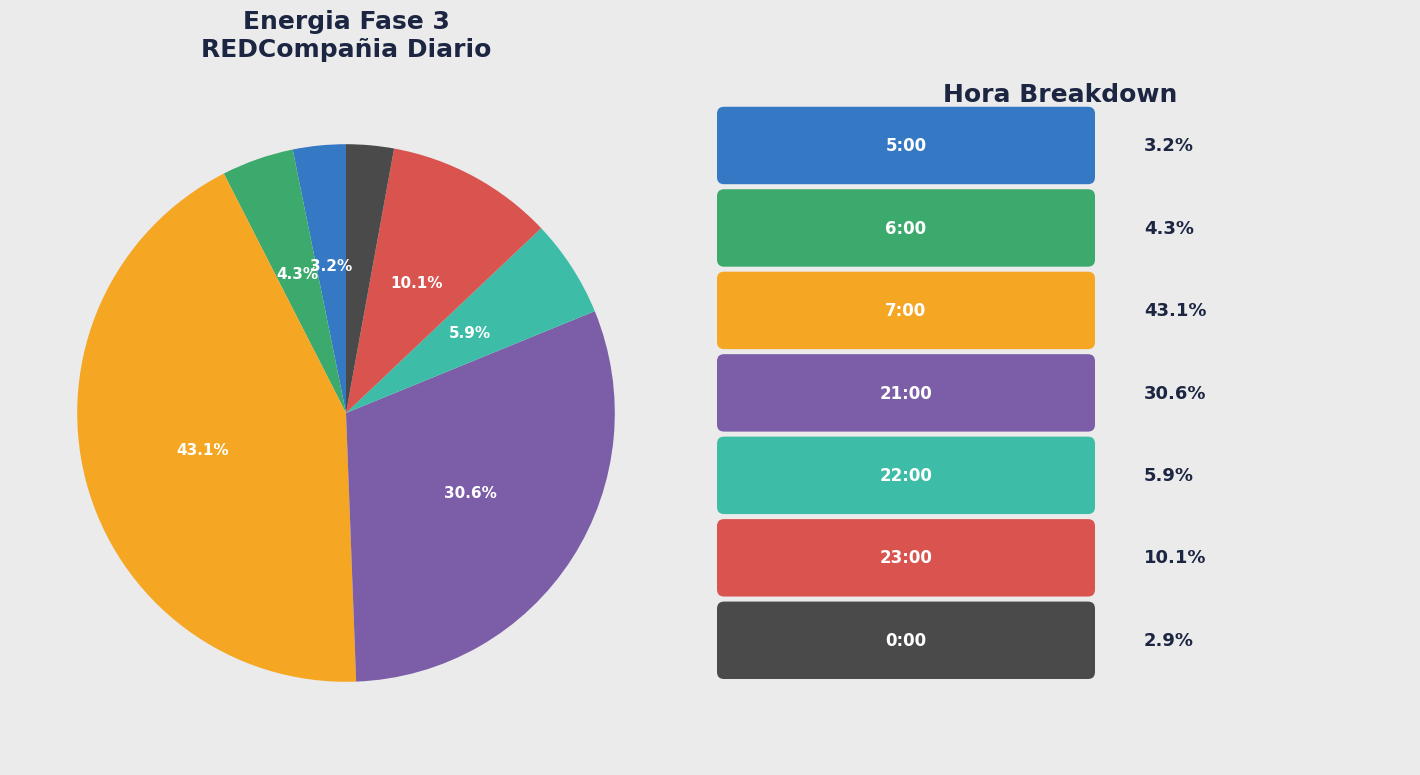

Is there any slice that represents more than half of the pie?

No